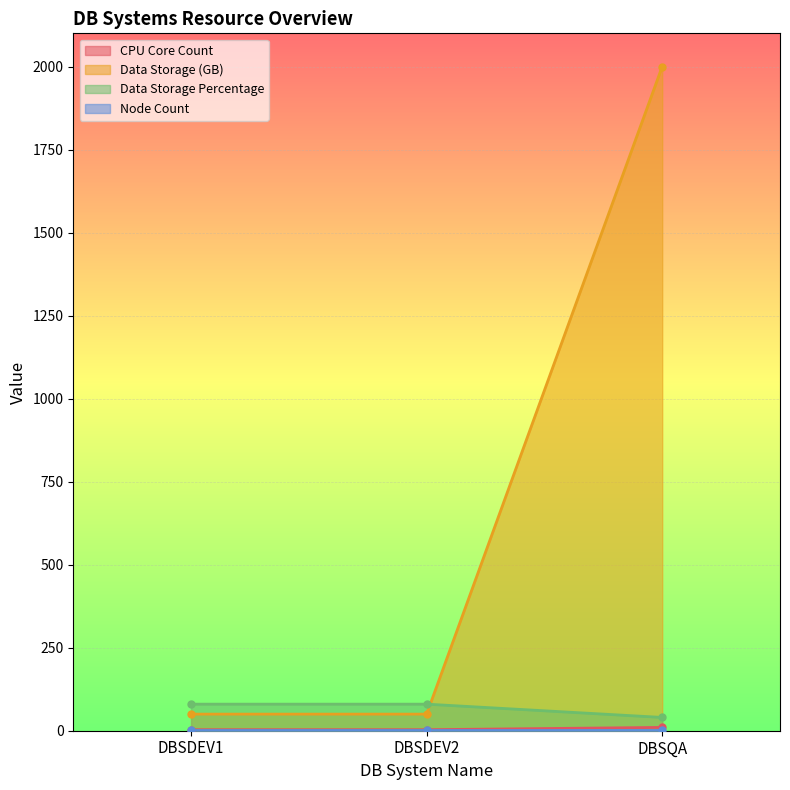

What position from the right is DBSDEV2?

2